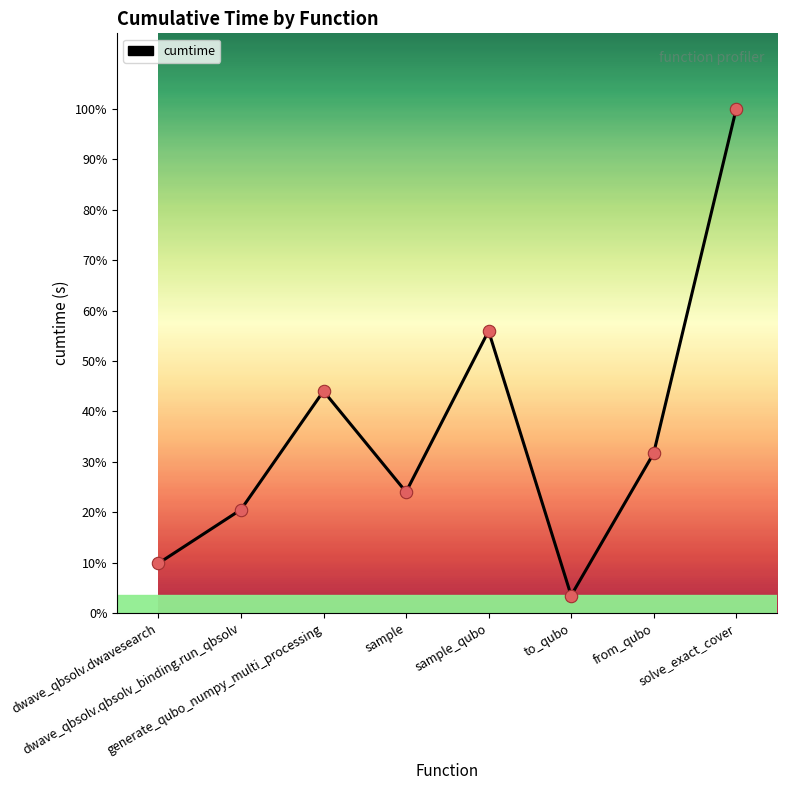

Which has a higher value, sample or dwave_qbsolv.dwavesearch?

sample